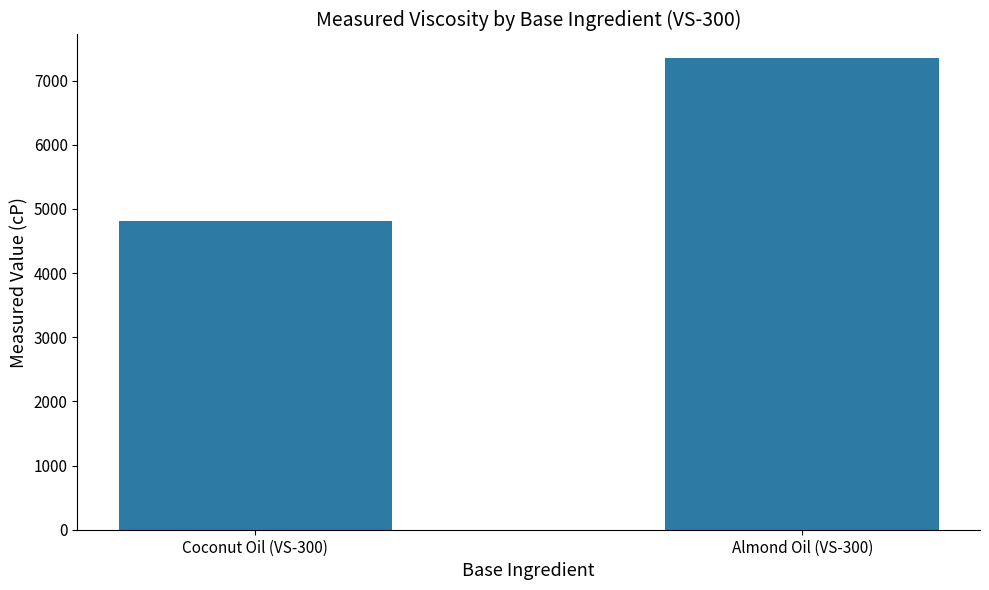

Rank the categories by value from highest to lowest.

Almond Oil (VS-300), Coconut Oil (VS-300)